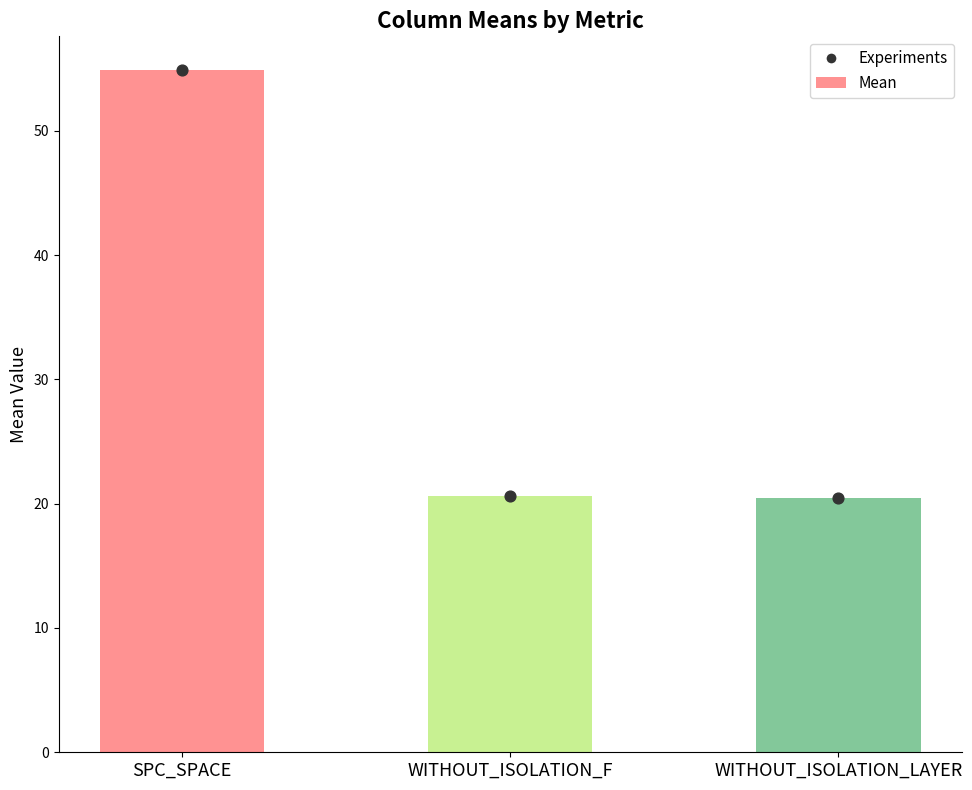

Is the value of Experiments at WITHOUT_ISOLATION_LAYER greater than the value of Mean at WITHOUT_ISOLATION_F?

No